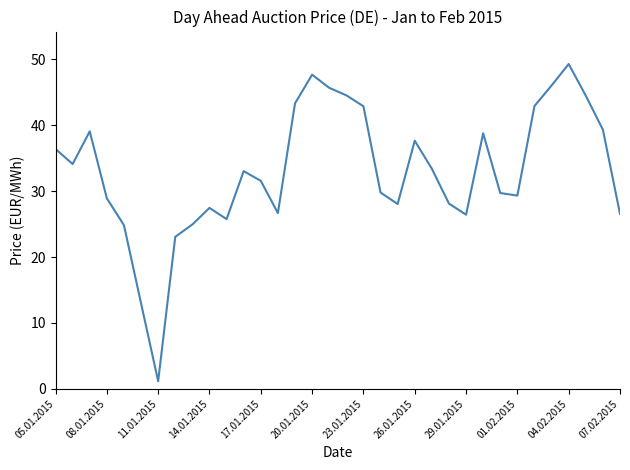

What is the greatest value displayed?

49.3